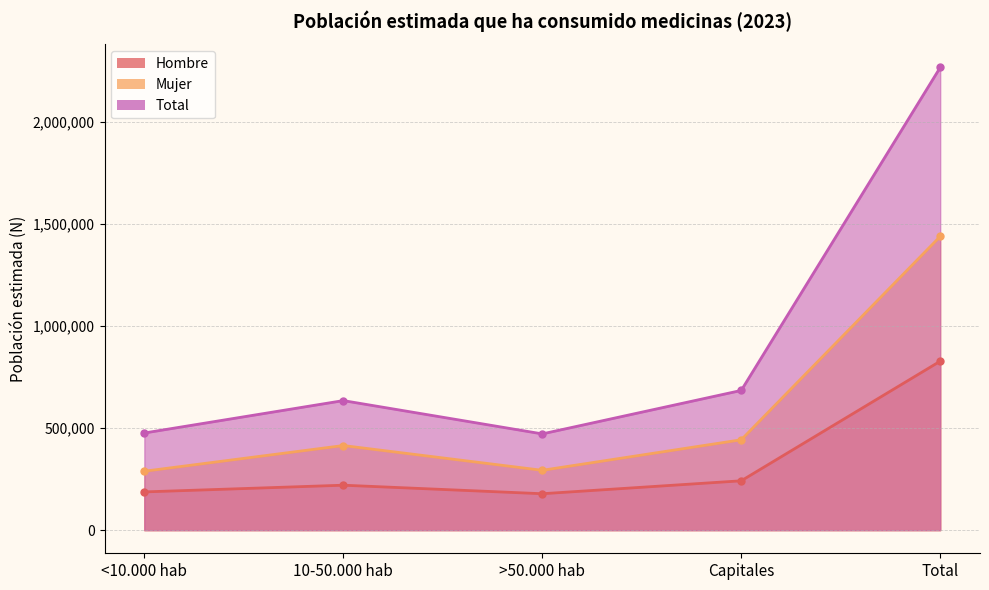

True or false: Total has a value of 2267675 at Total.

True